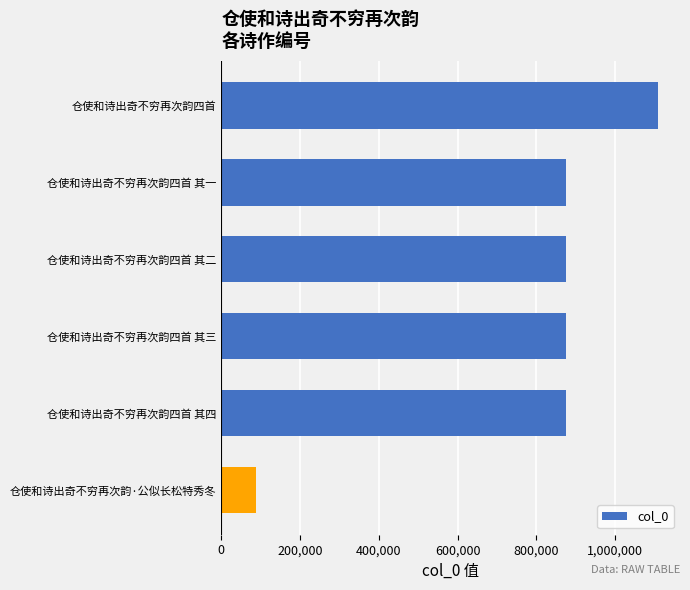

The chart shows a value of 876299 at 仓使和诗出奇不穷再次韵四首 其一. True or false?

True